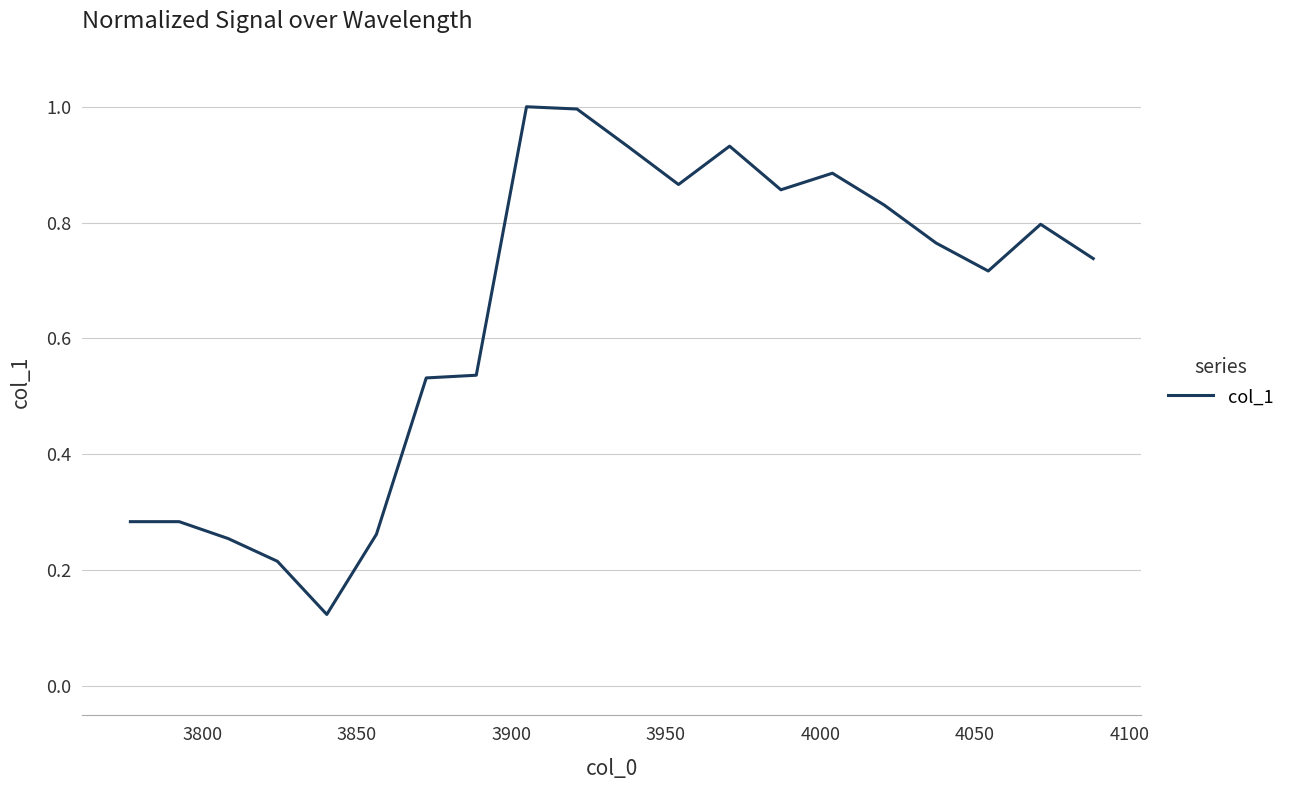

What is the maximum value shown in the chart?

1.0